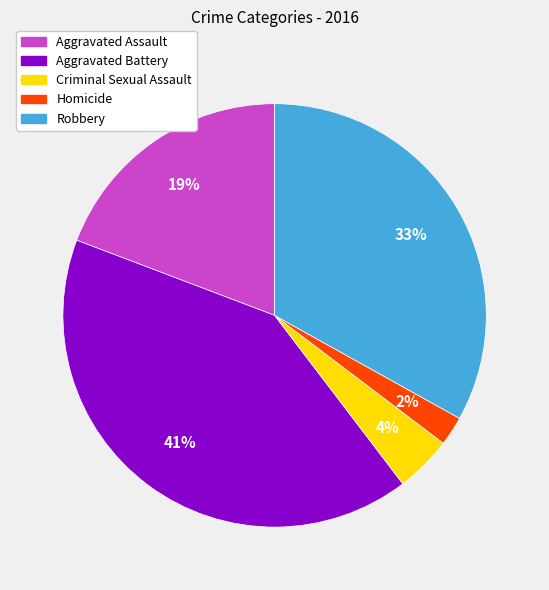

To the nearest percent, what is the combined percentage of Aggravated Battery and Homicide?

43%